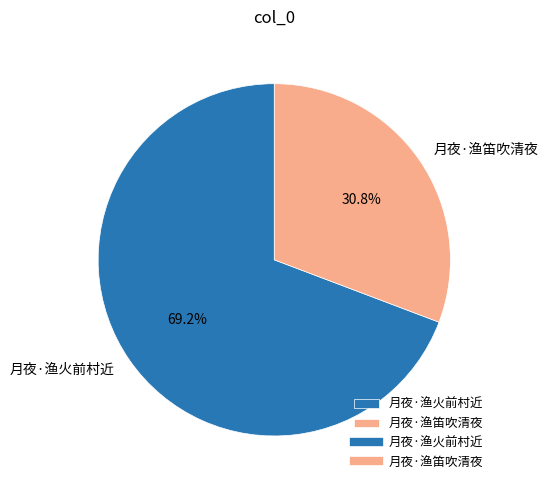

What is the largest slice in the pie chart?

月夜·渔火前村近